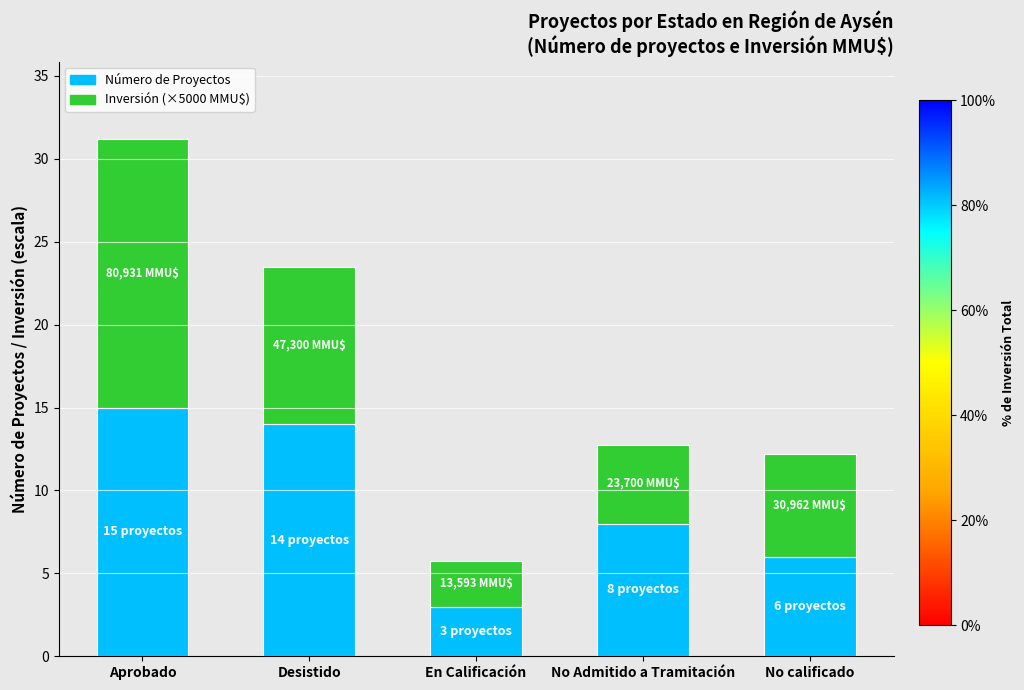

The value of Número de Proyectos at No calificado is 6.0. True or false?

True